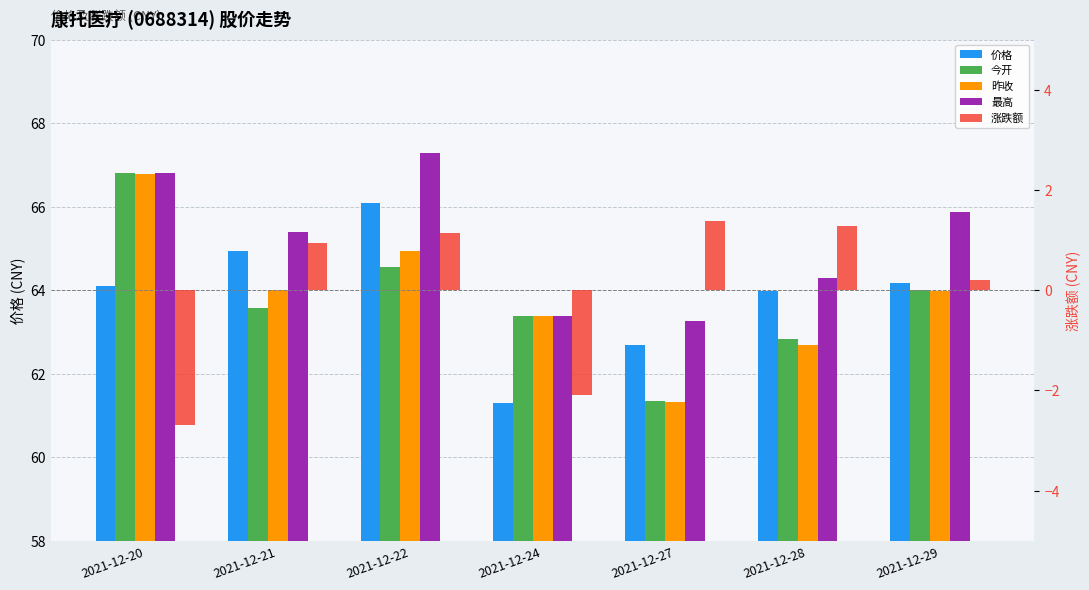

Is the value of 最高 at 2021-12-27 greater than the value of 昨收 at 2021-12-20?

No